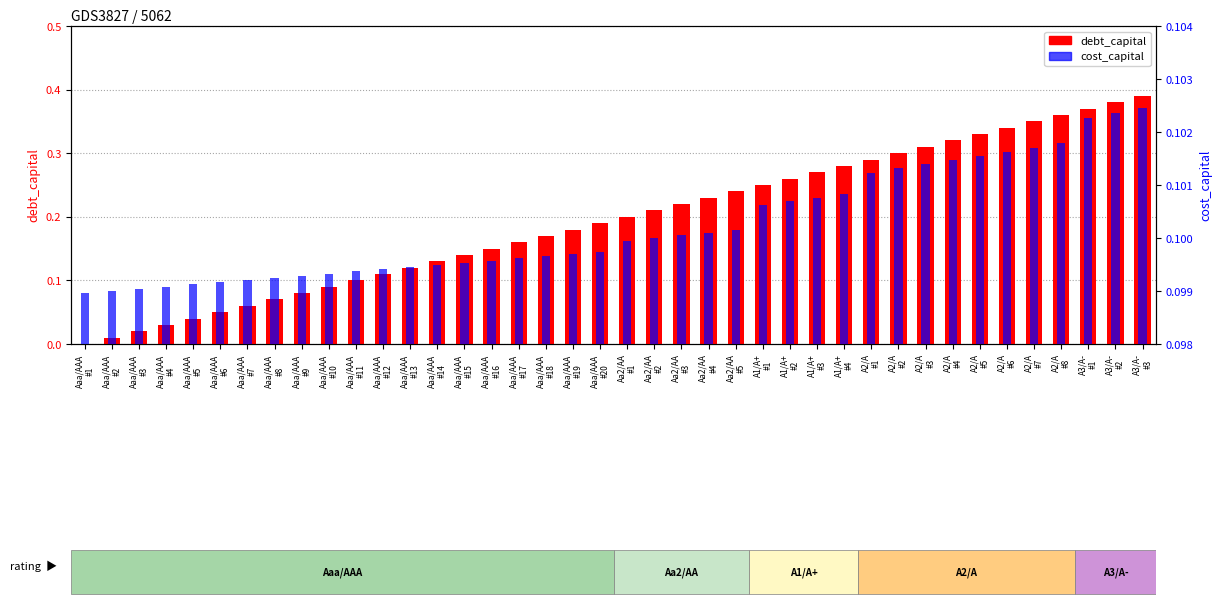

Where is cost_capital nearest to the value 0?

Aaa/AAA
#1